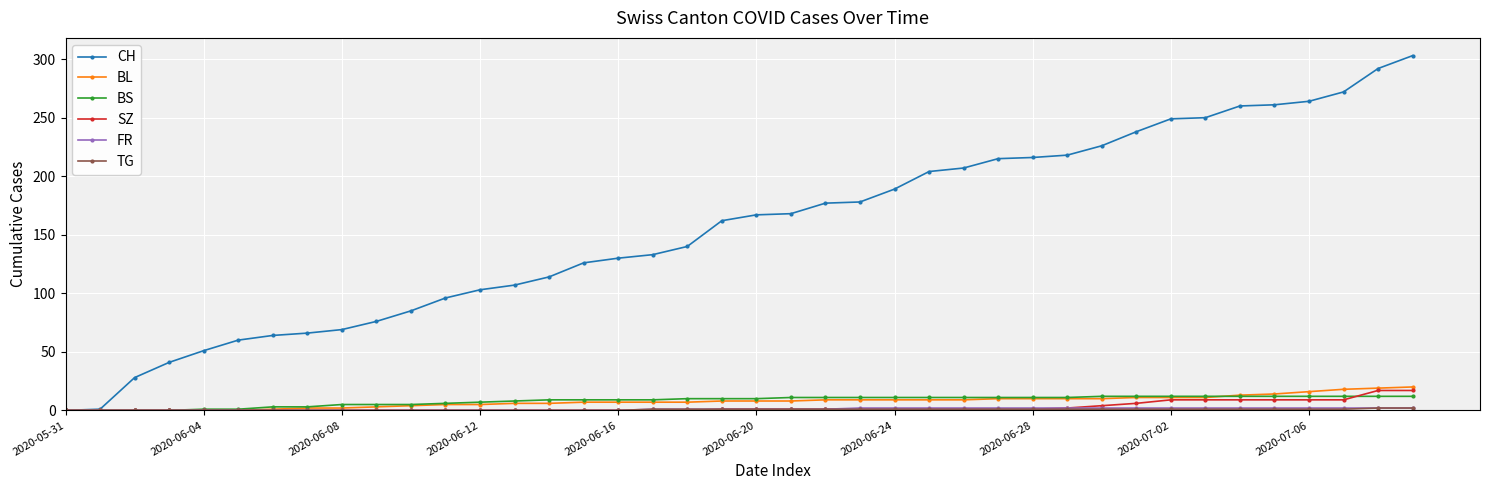

What is the value of the CH point at the 24th from the left?

178